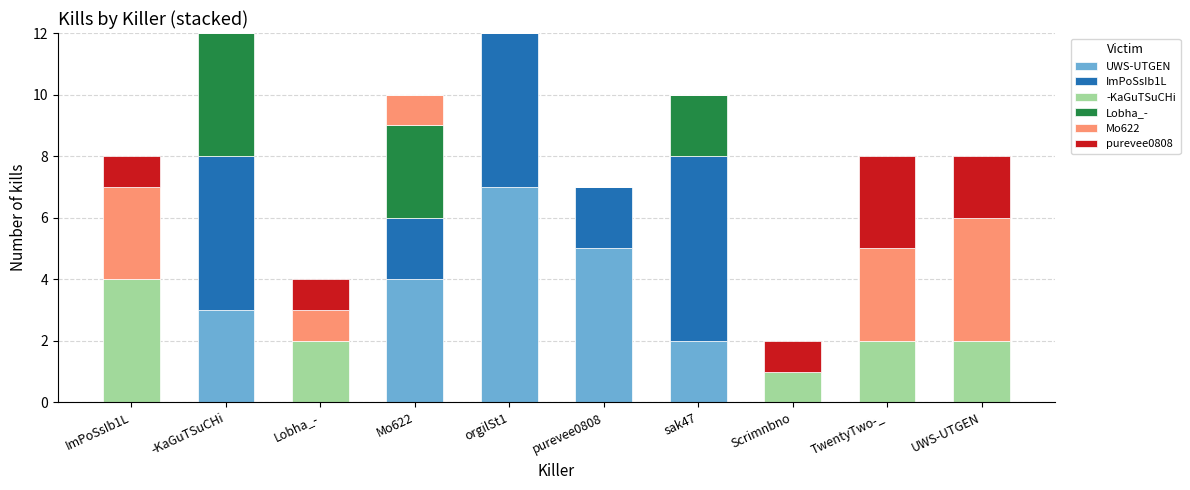

At which label does UWS-UTGEN reach its peak?

orgilSt1